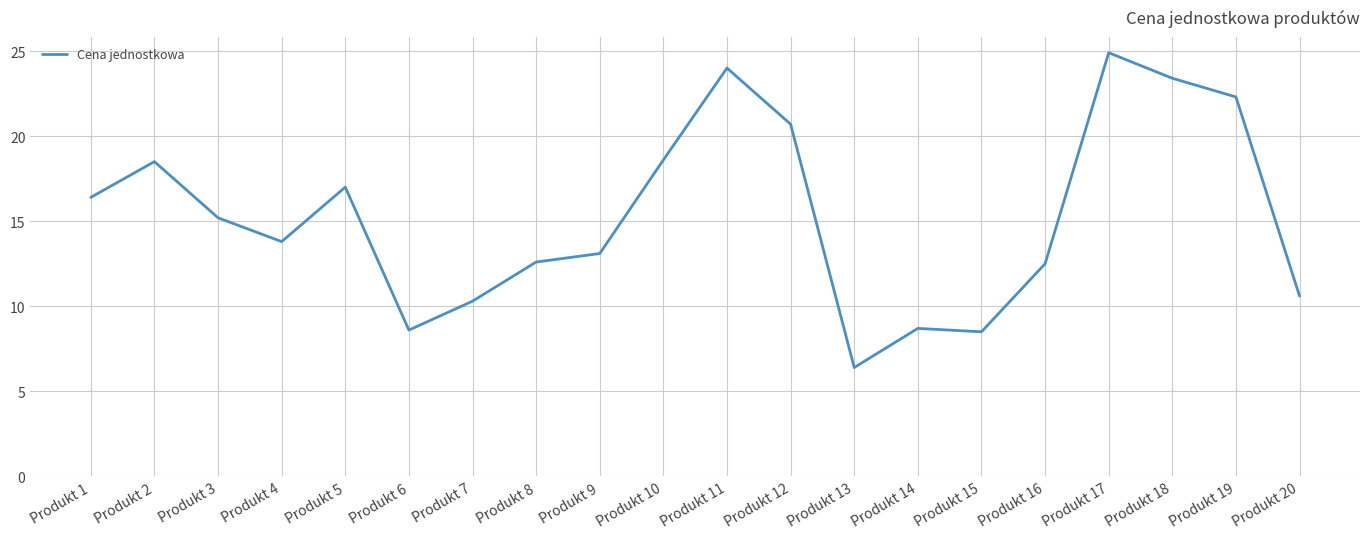

Which category has the highest value across all series?

Produkt 17